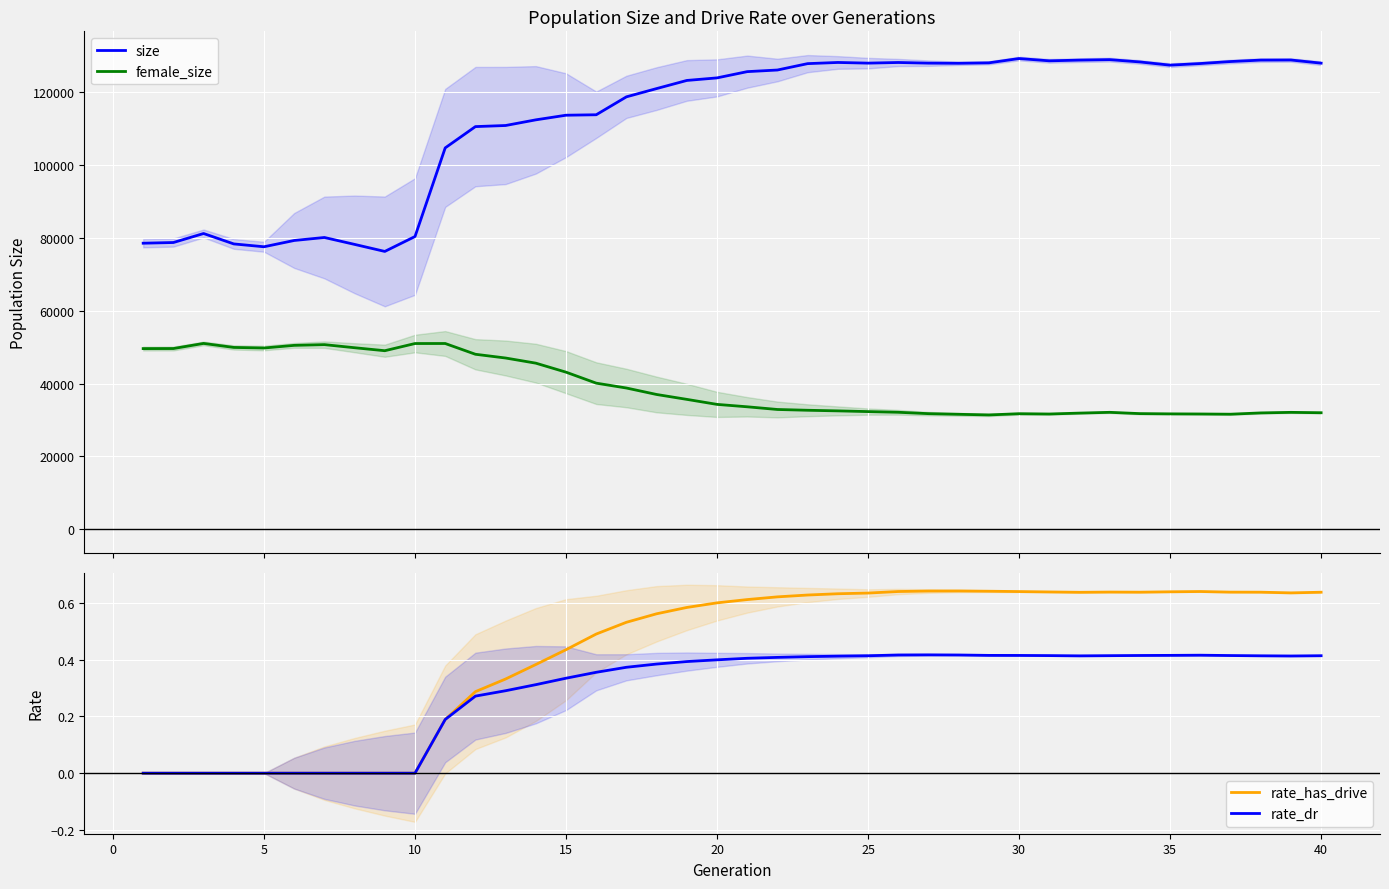

How many series are shown in this chart?

4